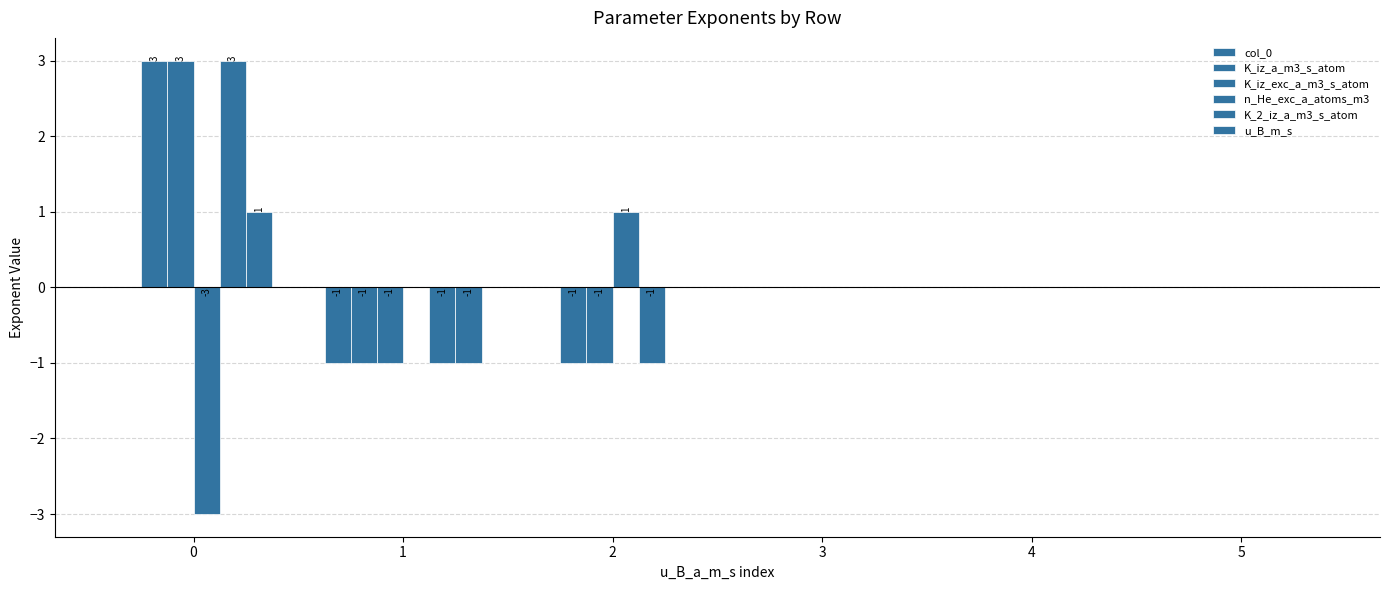

What is the highest value of the K_iz_exc_a_m3_s_atom series?

3